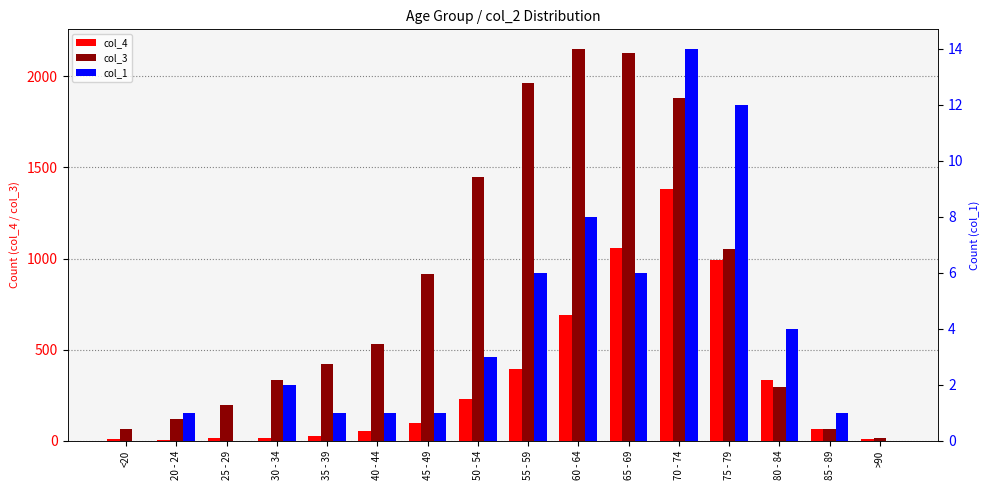

Rank the categories by col_4 value from lowest to highest.

20 - 24, <20, >90, 25 - 29, 30 - 34, 35 - 39, 40 - 44, 85 - 89, 45 - 49, 50 - 54, 80 - 84, 55 - 59, 60 - 64, 75 - 79, 65 - 69, 70 - 74